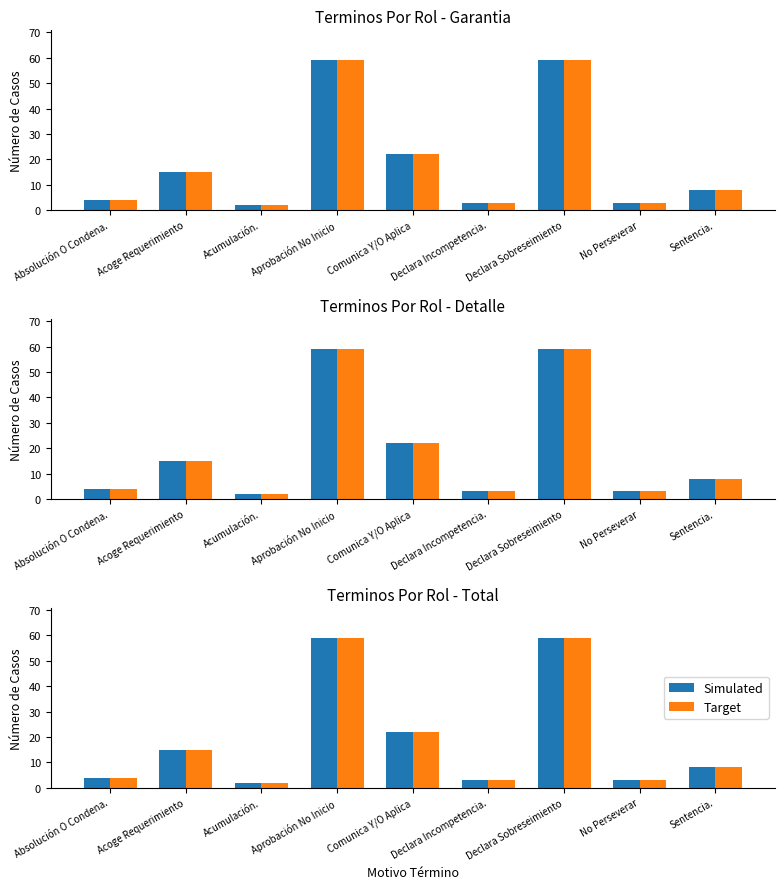

Are the bars grouped side by side (vs. stacked)?

Yes